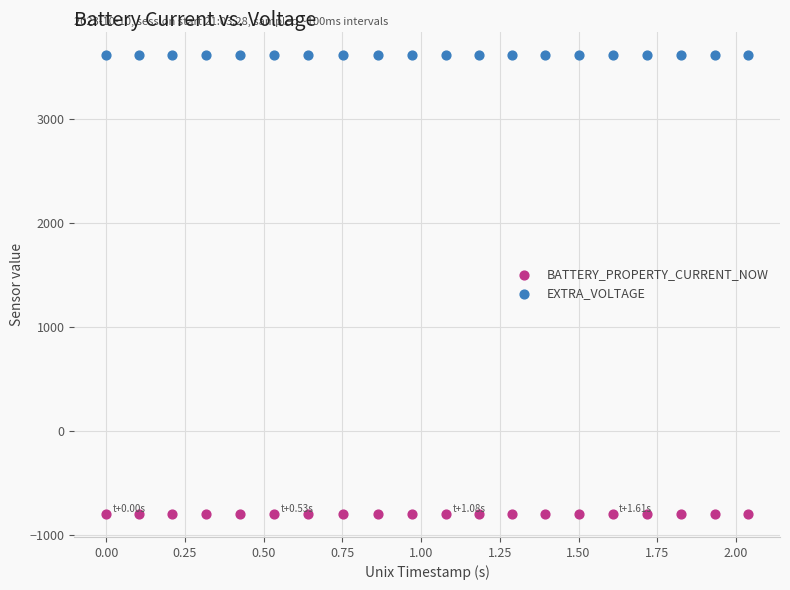

Which series contains the highest Y value?

EXTRA_VOLTAGE